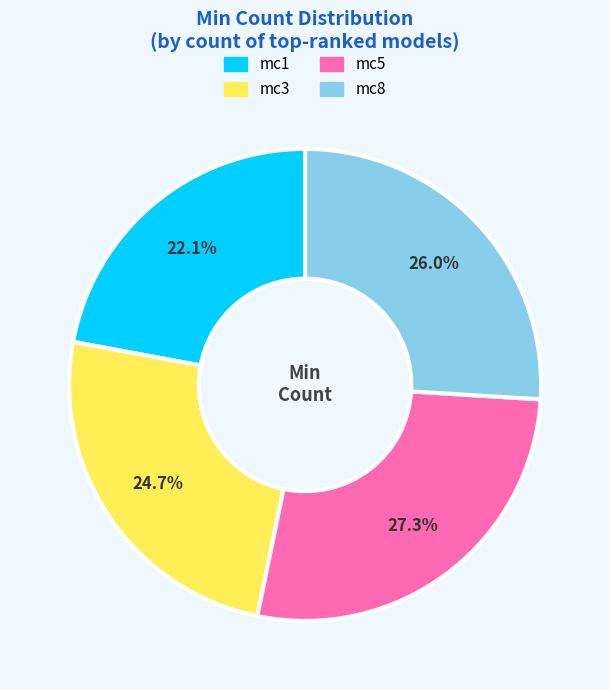

True or false: mc8 accounts for 26% of the total.

True